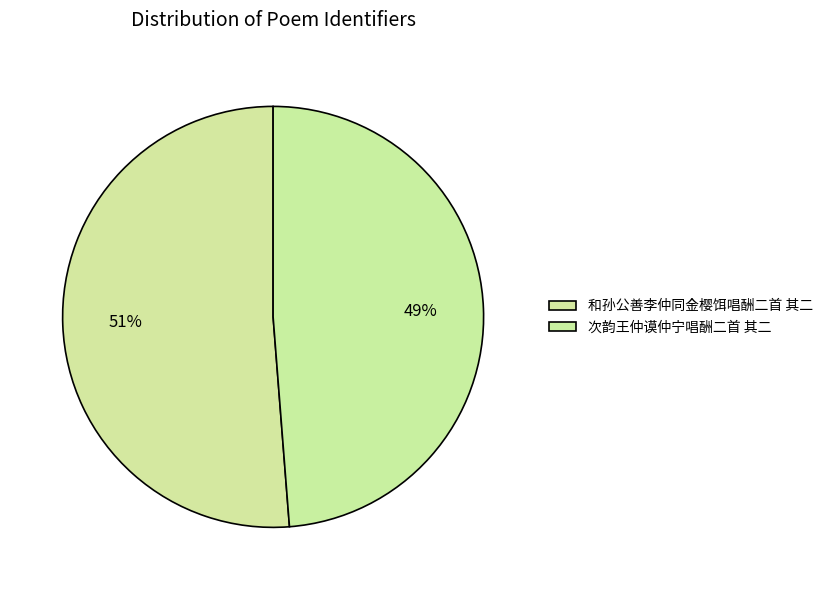

To the nearest percent, what is the difference between the largest and smallest slice percentages?

2%